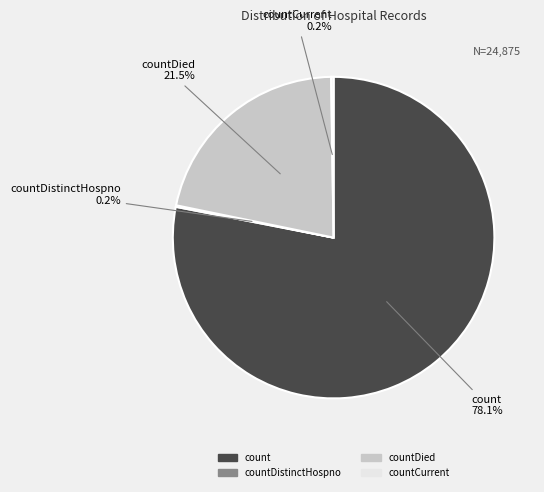

Which category has the biggest portion of the pie?

count